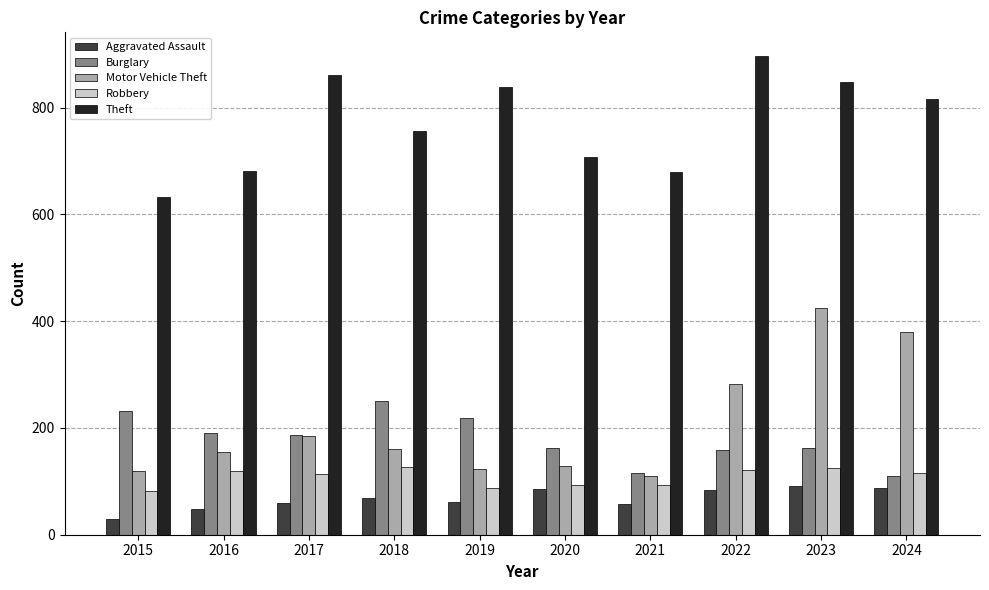

What is the greatest value displayed?

896